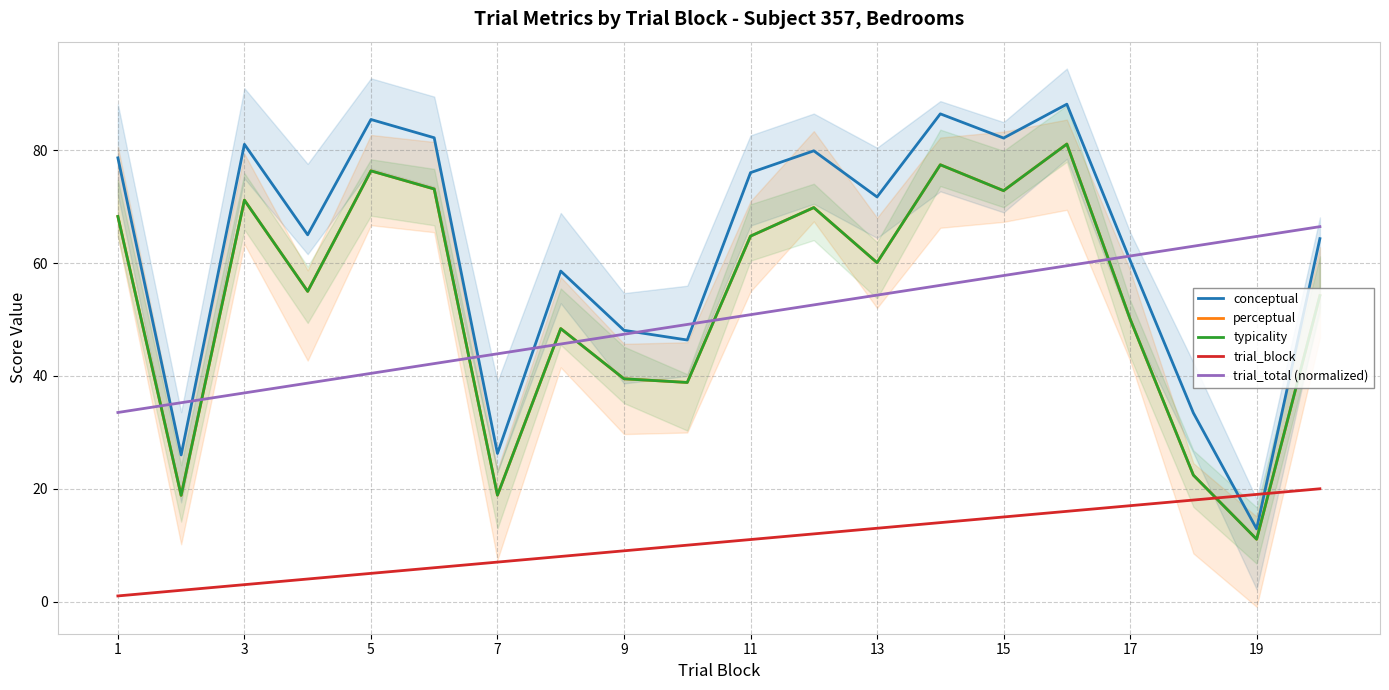

What are all the series names shown in the legend?

conceptual, perceptual, typicality, trial_block, trial_total (normalized)